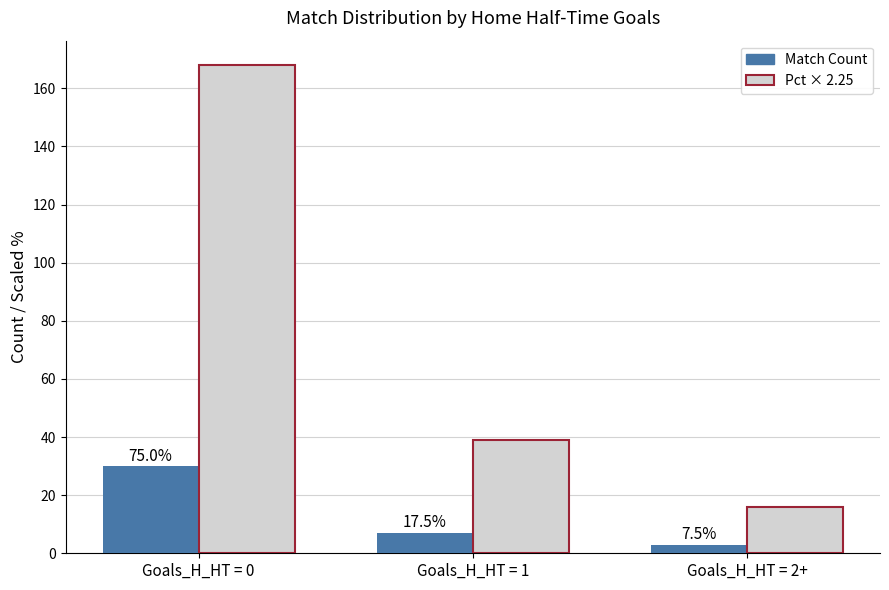

Are the bars horizontal?

No